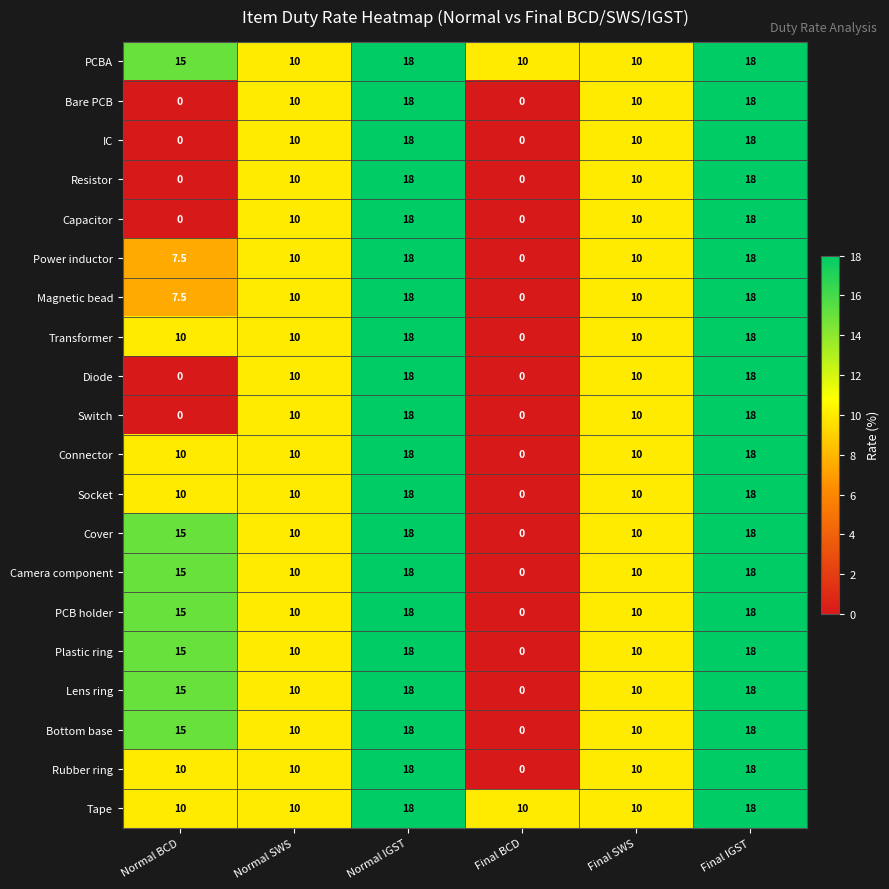

Count the Camera component values in the range 10 to 18.

5